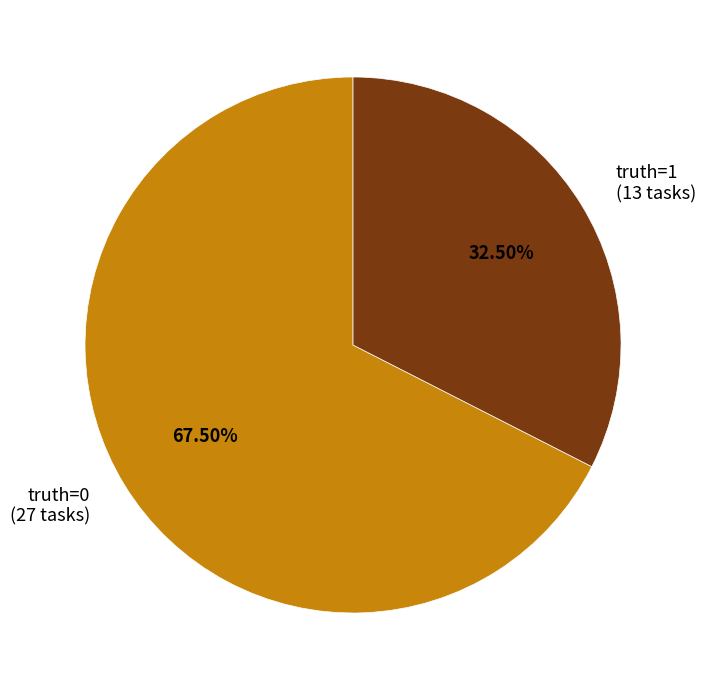

How many segments does this pie chart have?

2